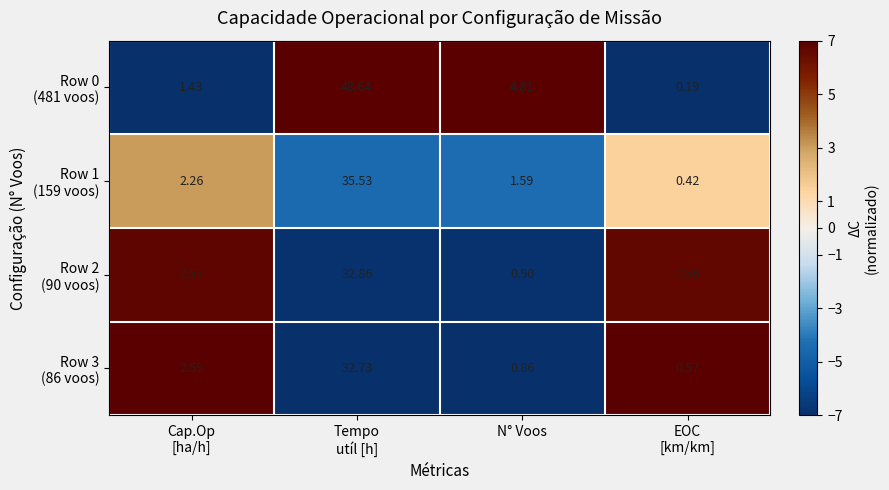

How many categories are shown in the chart?

4